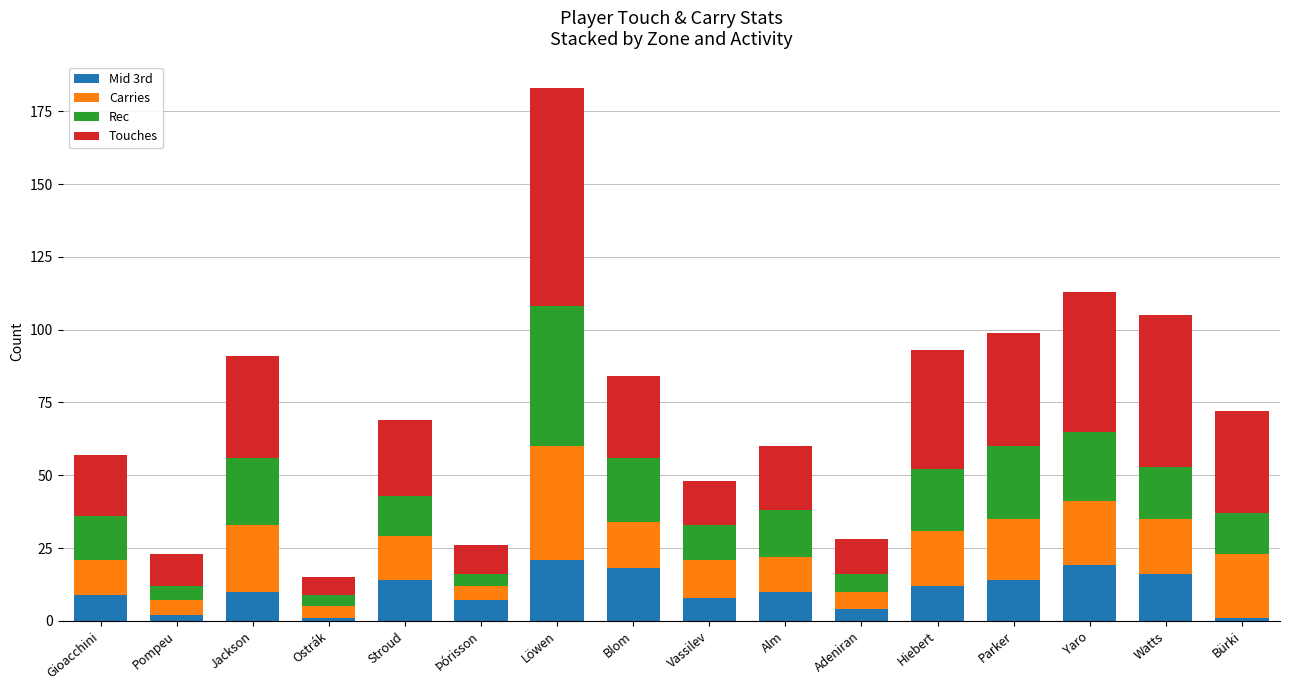

What is the total value across all series at Yaro?

113